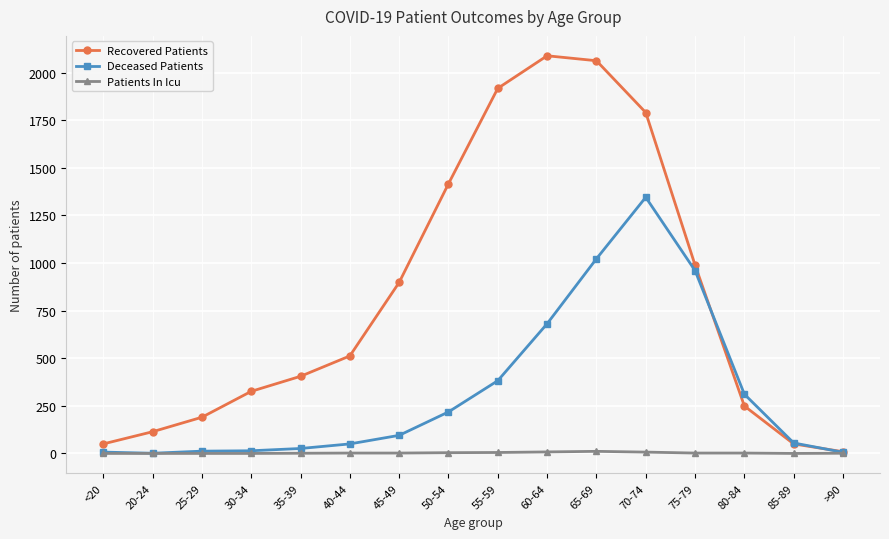

How many data points in Patients In Icu are less than 2?

7